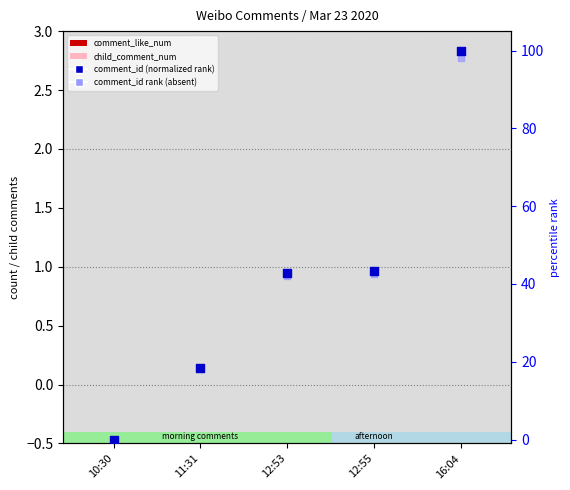

Which series reaches the maximum Y coordinate?

comment_id (normalized rank)